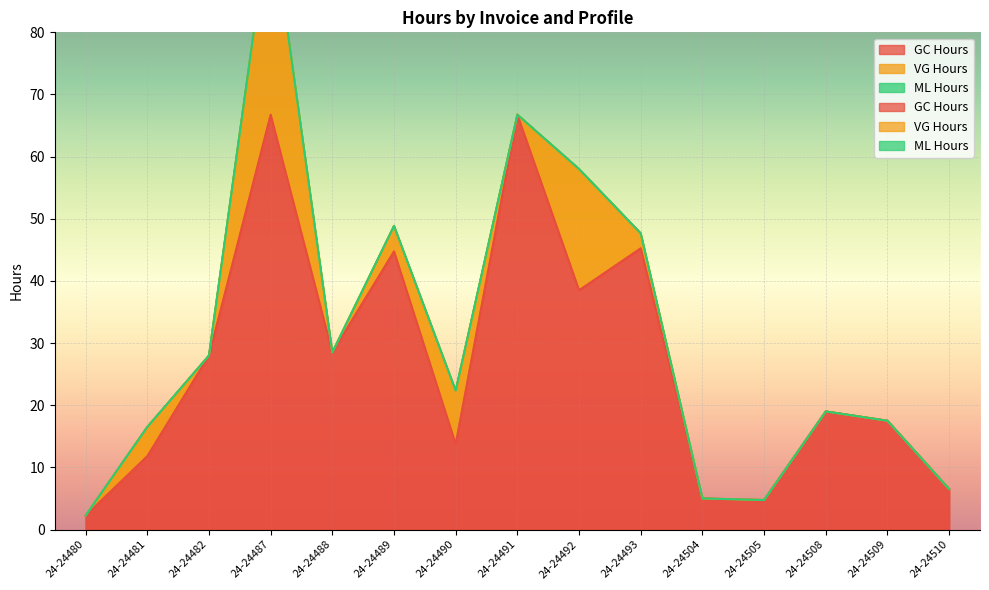

Reading left to right, extract all data points from this chart.

GC Hours: 2.2	11.8	28.0	66.8	28.5	44.8	13.8	66.8	38.5	45.2	5.0	4.8	19.0	17.5	6.5
VG Hours: 0.0	4.7	0.0	33.0	0.0	4.1	8.6	0.0	19.5	2.4	0.0	0.0	0.0	0.0	0.0
ML Hours: 0.0	0.0	0.0	0.0	0.0	0.0	0.0	0.0	0.0	0.0	0.0	0.0	0.0	0.0	0.0